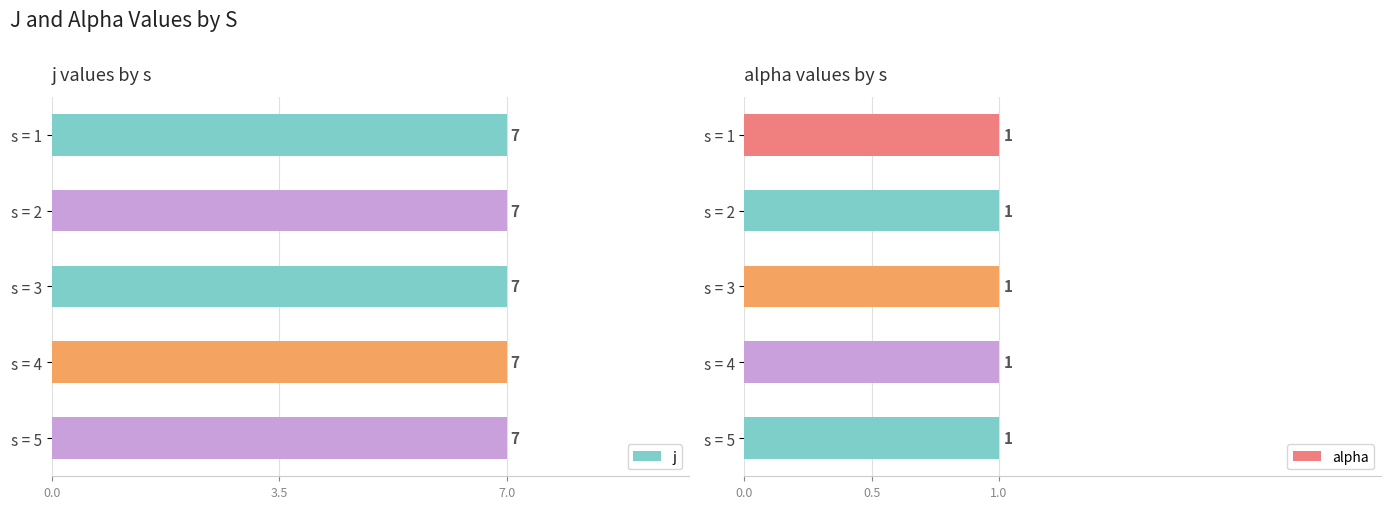

Rank the categories by j value from lowest to highest.

1, 2, 3, 4, 5